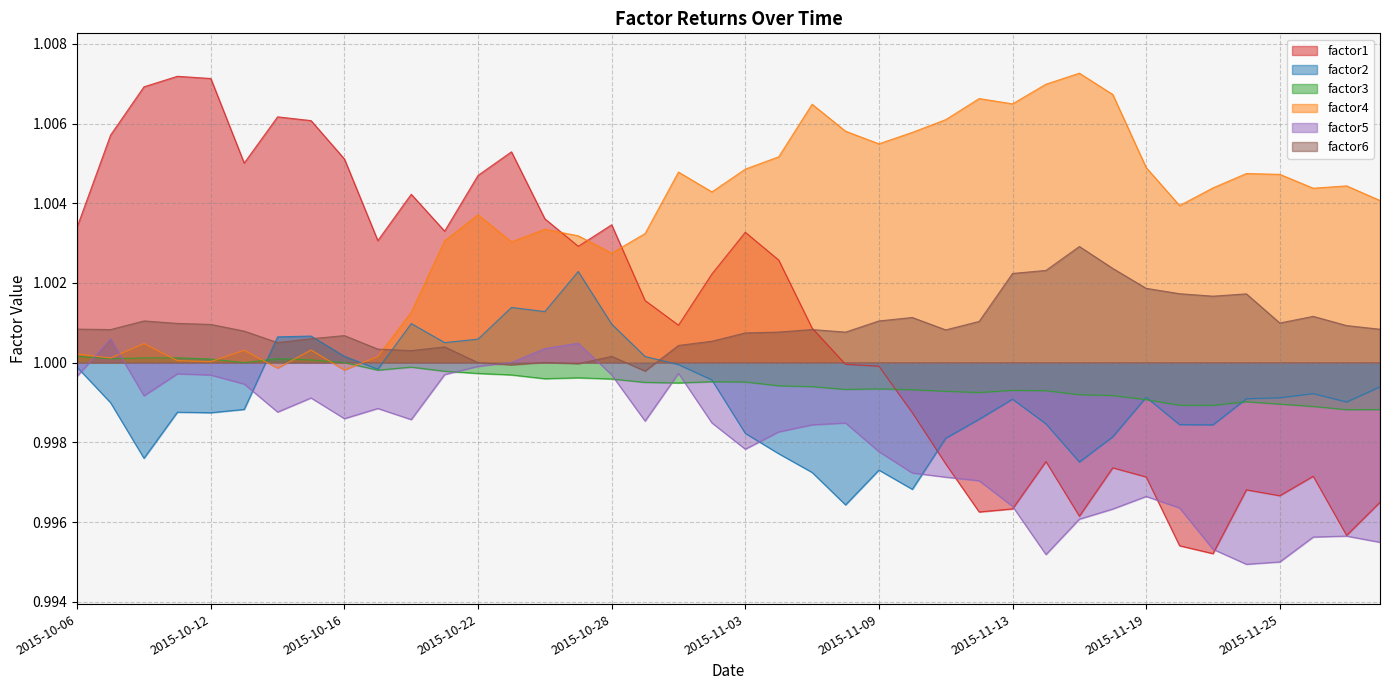

Which has a higher value, 21 or 15?

15